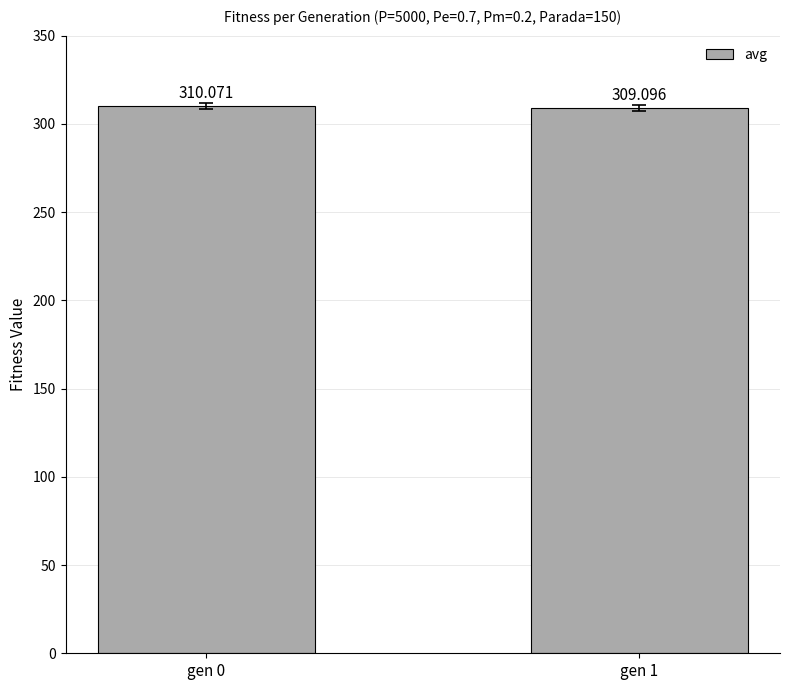

Reading right to left, what are all the values shown in this chart?

309.1	310.1